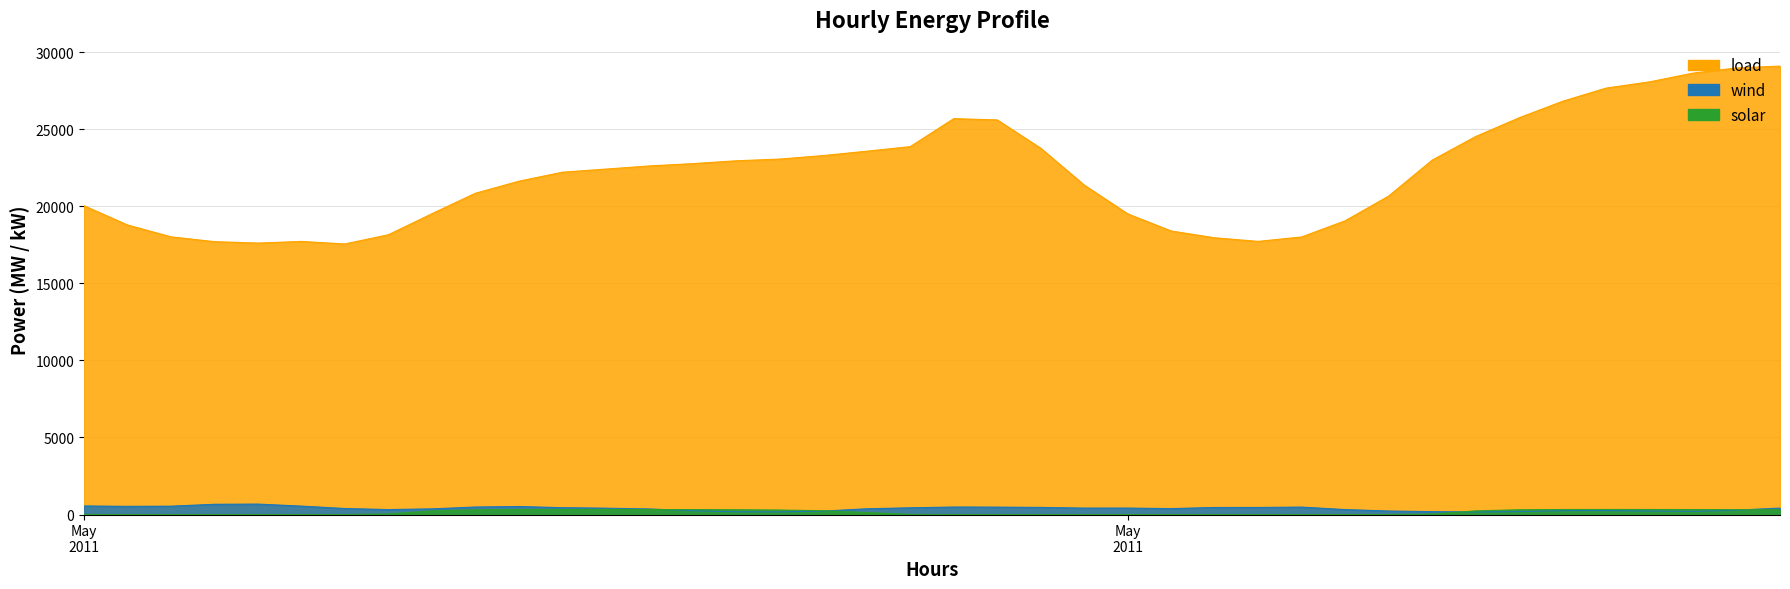

What is the difference between the second highest and second lowest values in the wind series?

492